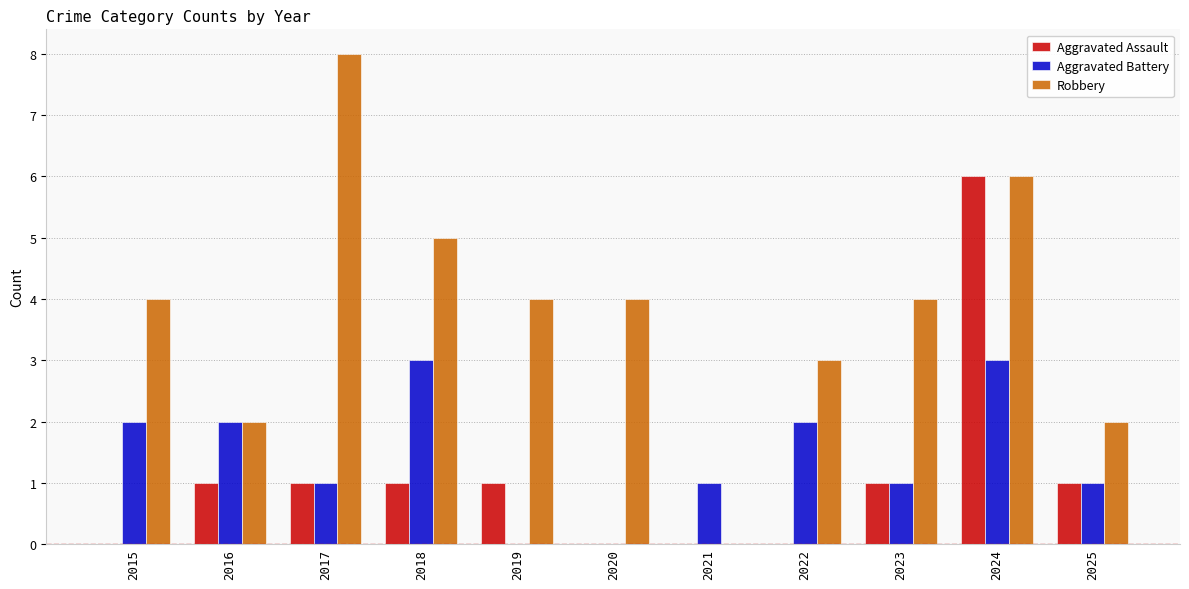

What is the sum of all Aggravated Assault values?

12